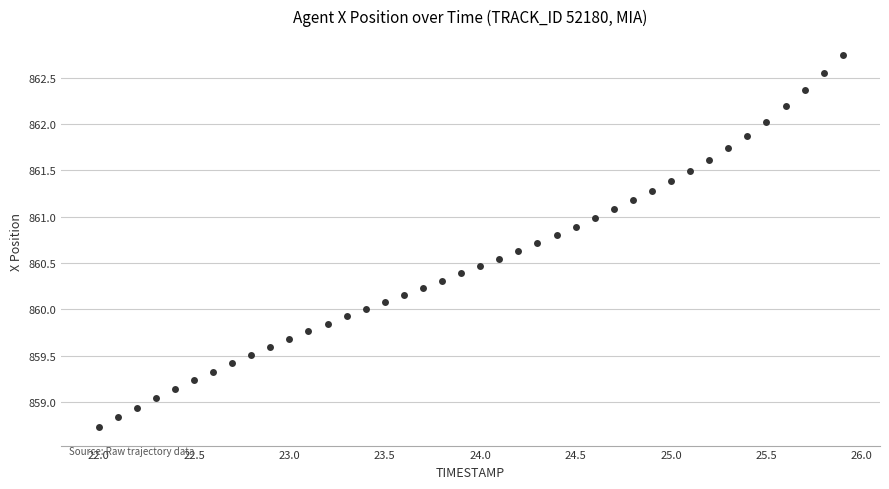

What is the range of X values (max minus min)?

3.9